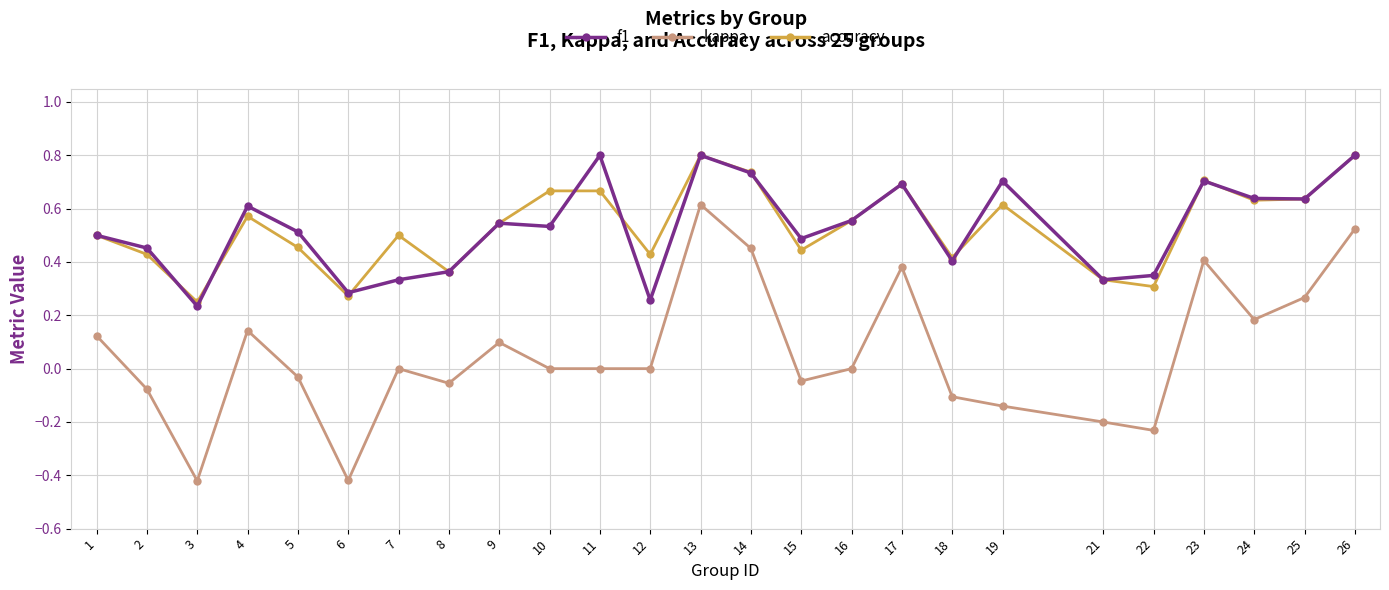

At which category does f1 reach its first local valley?

3